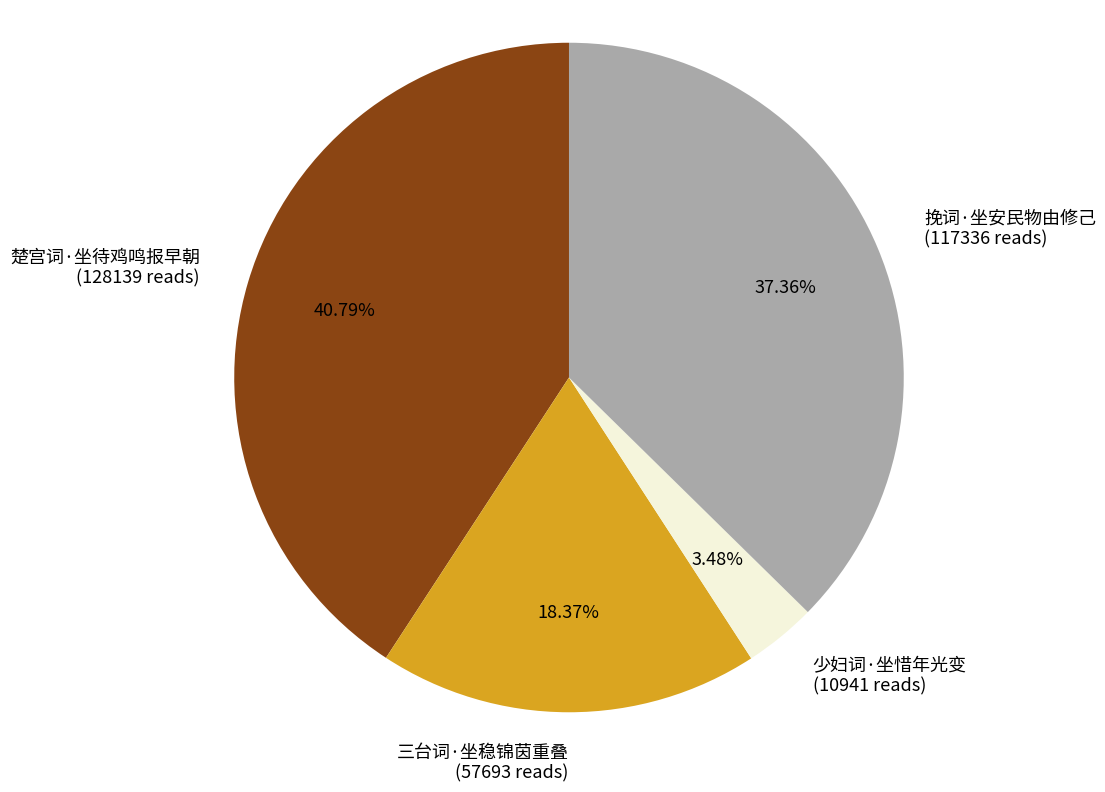

What percentage do 三台词·坐稳锦茵重叠 and 挽词·坐安民物由修己 together represent?

55.7%